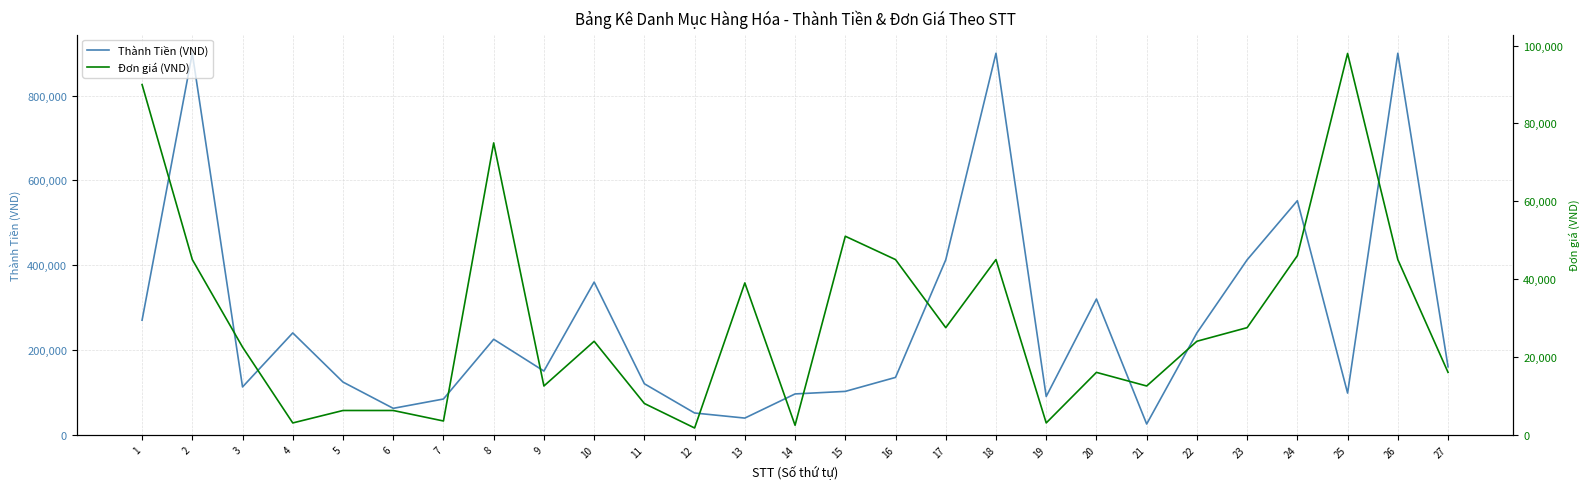

What is the value of the Đơn giá (VND) point at the 3rd from the left?

22500